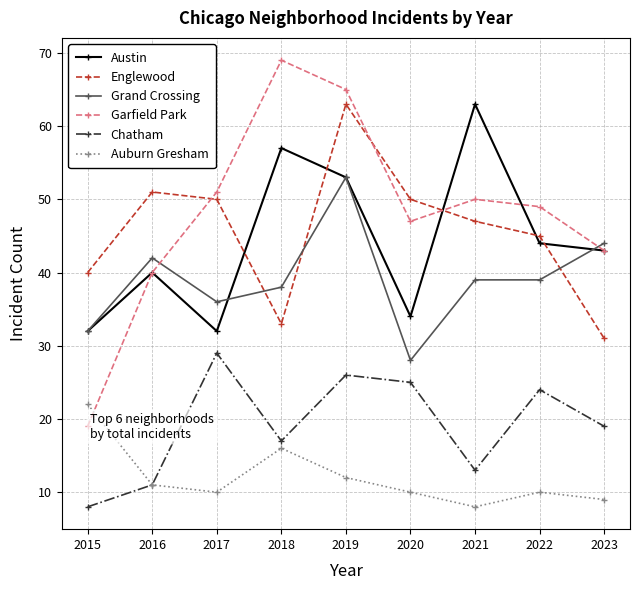

What is the spread (max minus min) of values at 2022?

39